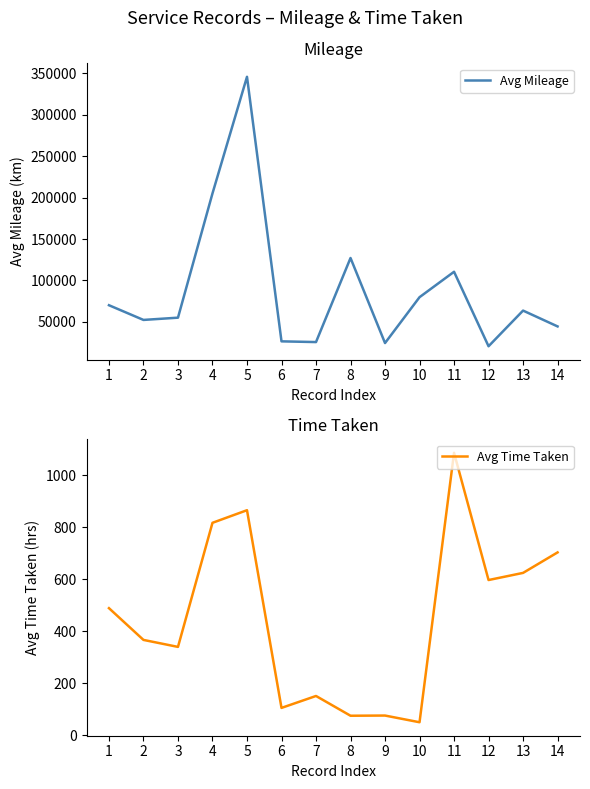

Where is the first local minimum for Avg Time Taken?

3